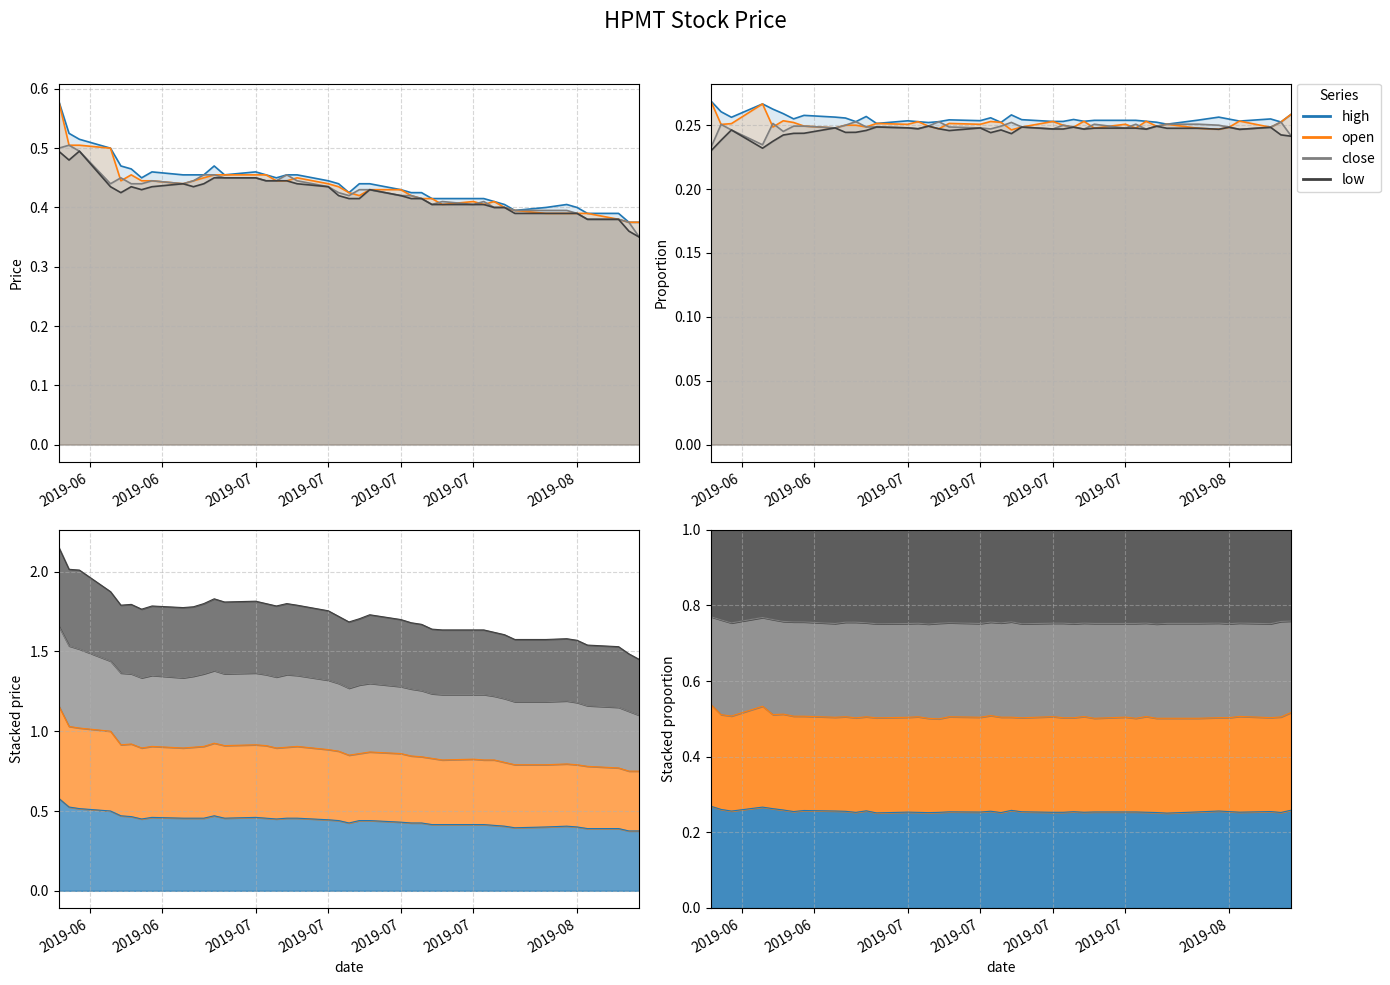

Does the chart display data point markers on the line(s)?

No